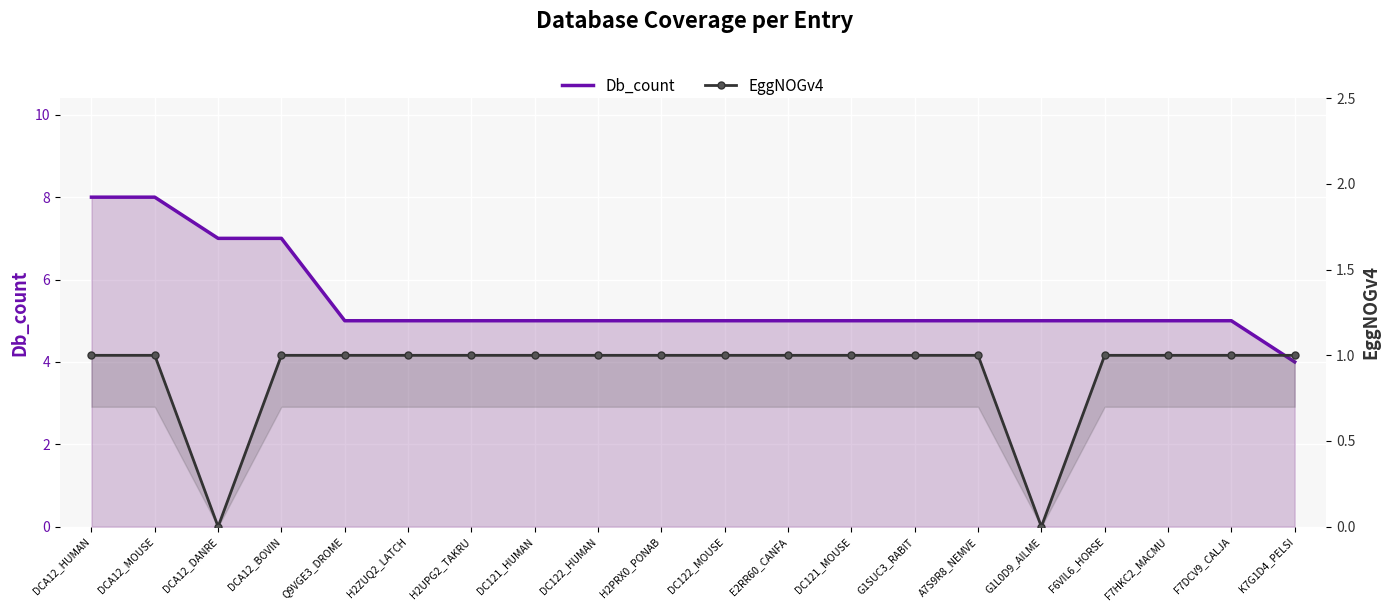

How many lines are shown in the chart?

2